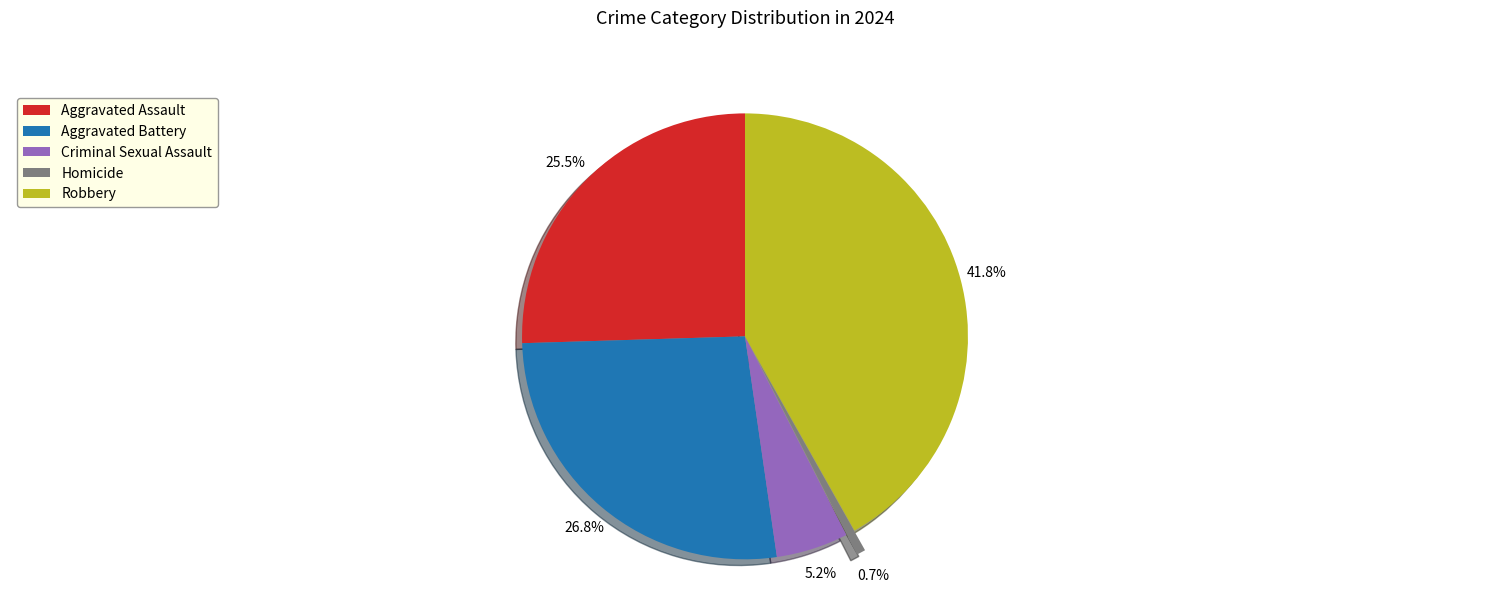

To the nearest percent, what is the average slice percentage?

20%